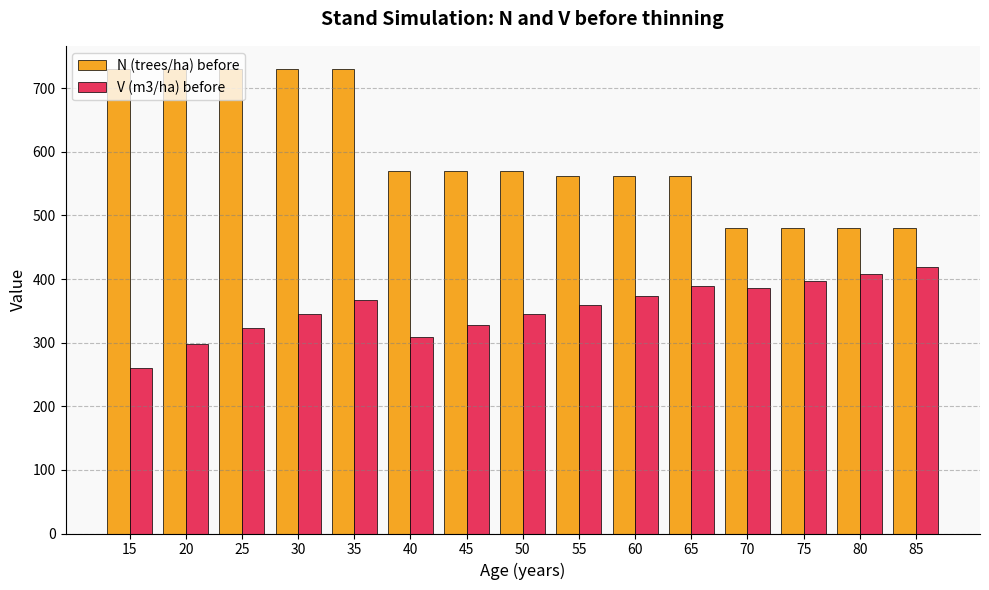

Rank the series at 35 from lowest to highest value.

V (m3/ha) before, N (trees/ha) before